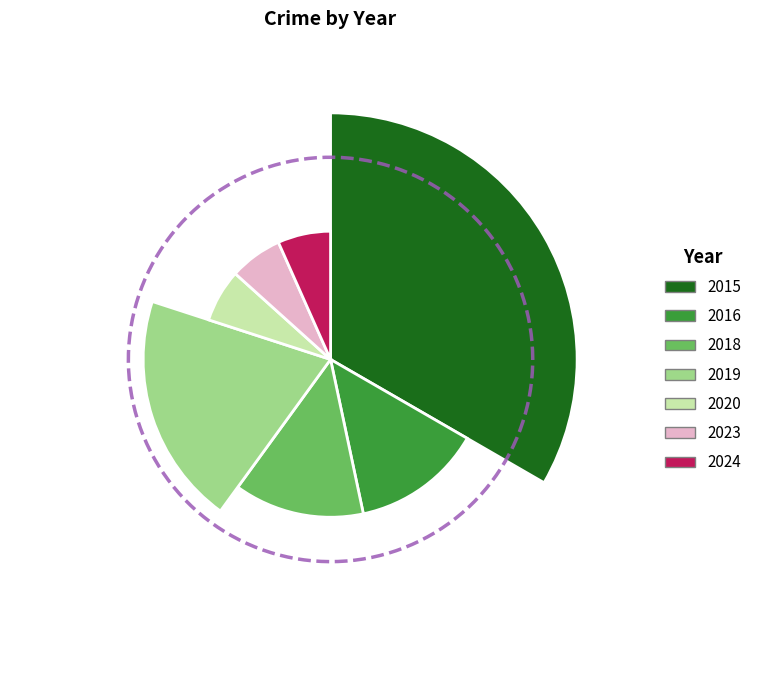

Is it true that 2024 is 7% of the pie?

True